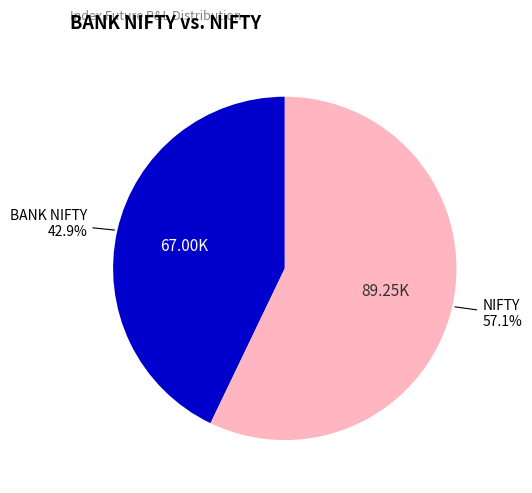

Count the number of slices in the pie.

2